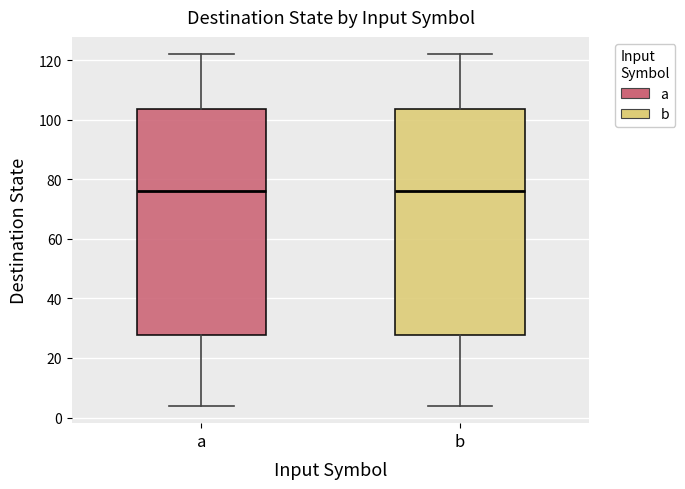

Where does the median line of the box for a sit on the y-axis? The values are not printed on the chart, so give them approximately, as read against the axis.

76